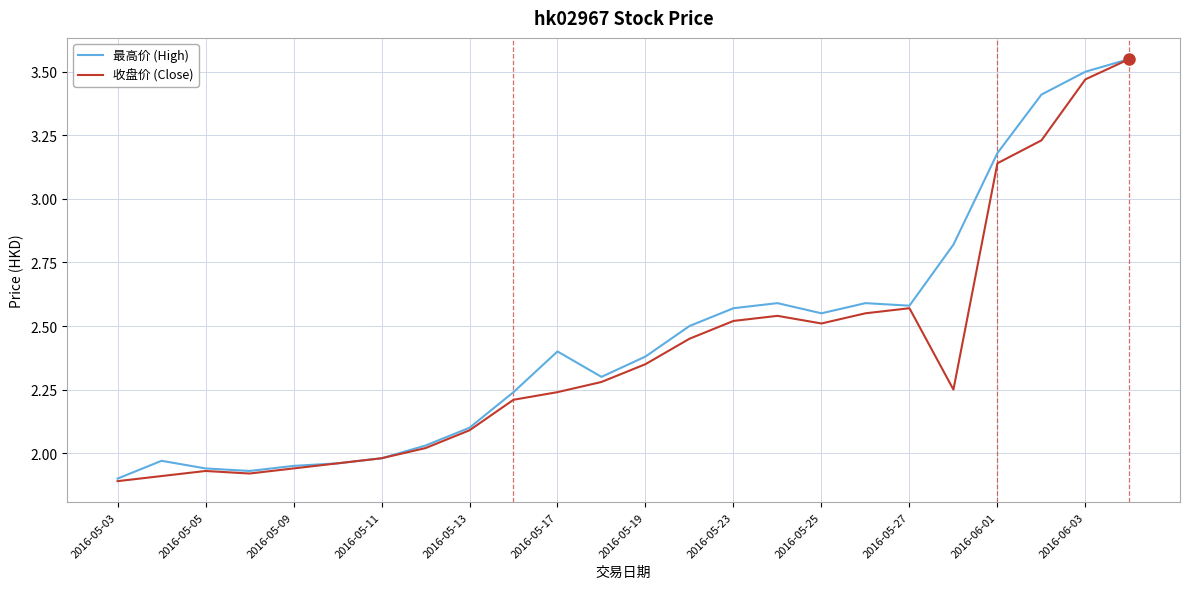

What are all the series names shown in the legend?

最高价 (High), 收盘价 (Close)